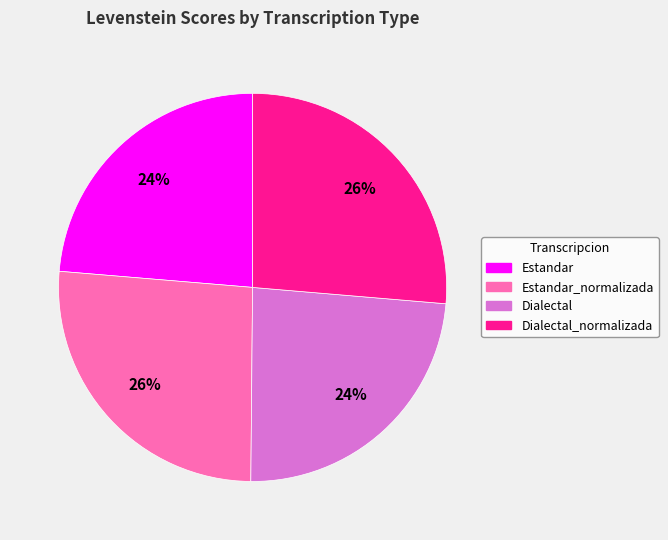

How many segments does this pie chart have?

4